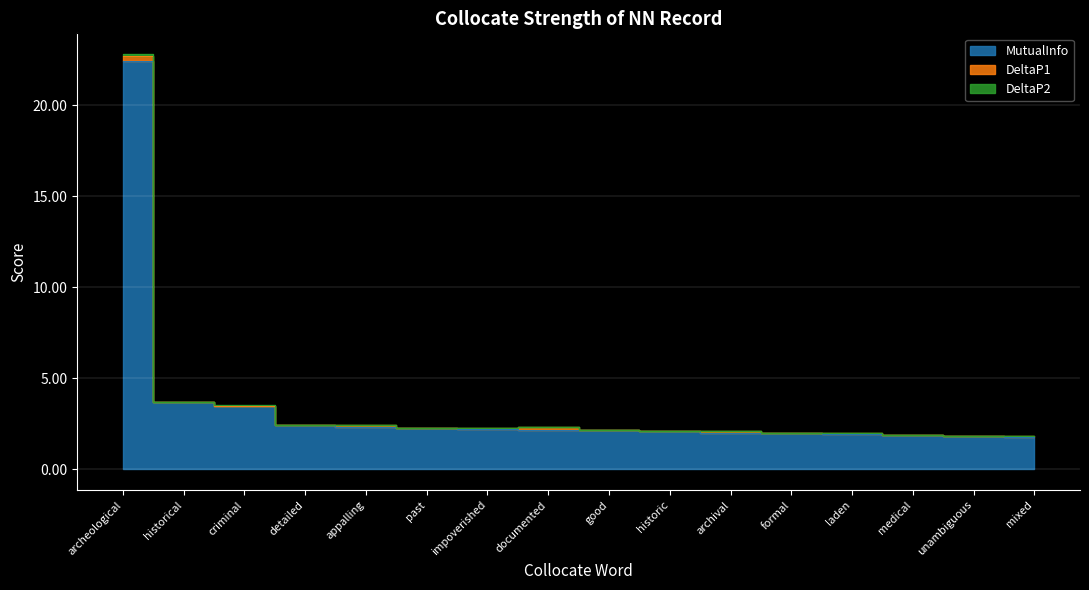

True or false: DeltaP2 has more than 0 interior local peaks.

True